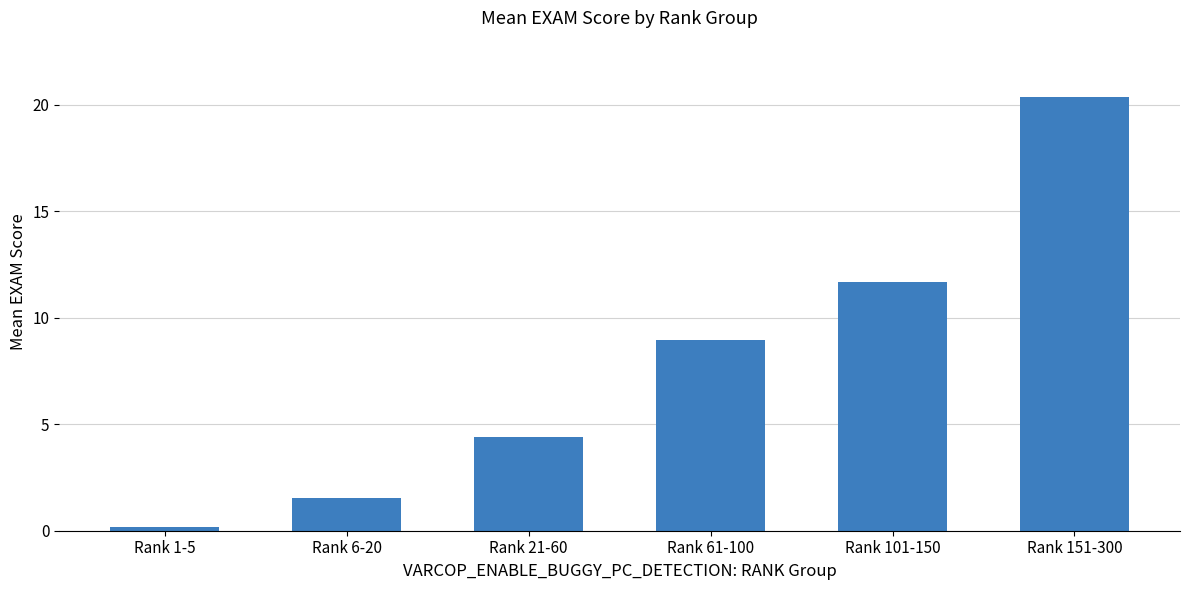

True or false: the data shows 33.5 at Rank 151-300.

False